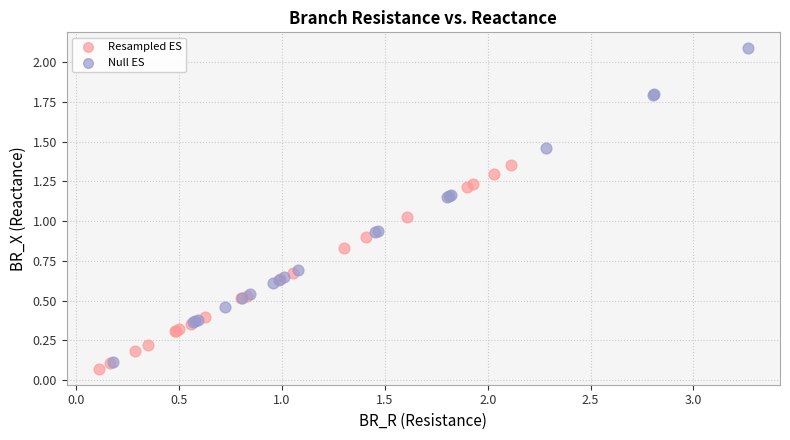

Which series has the widest spread of Y values?

Null ES